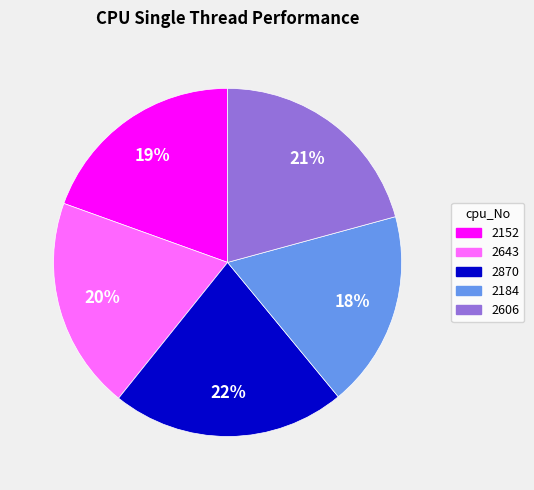

Do 2606 and 2643 together represent more than half of the pie?

No